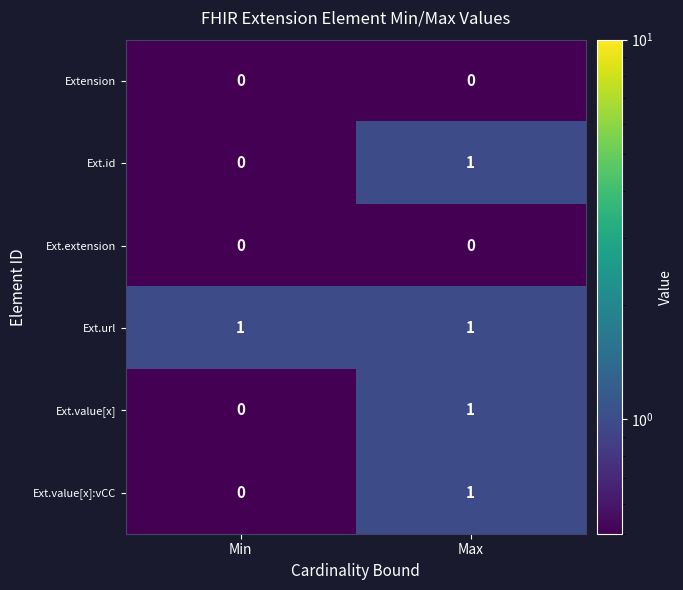

The value of Ext.url at Min is 1. True or false?

True